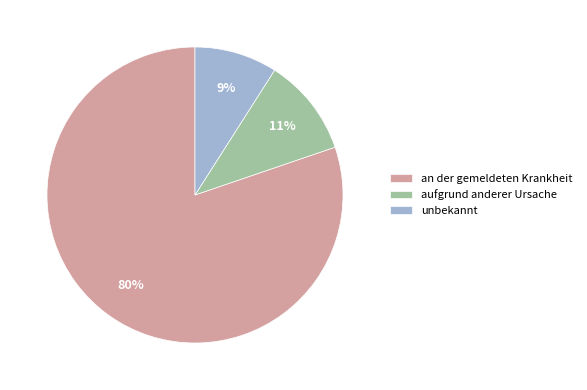

Do aufgrund anderer Ursache and unbekannt together represent more than half of the pie?

No